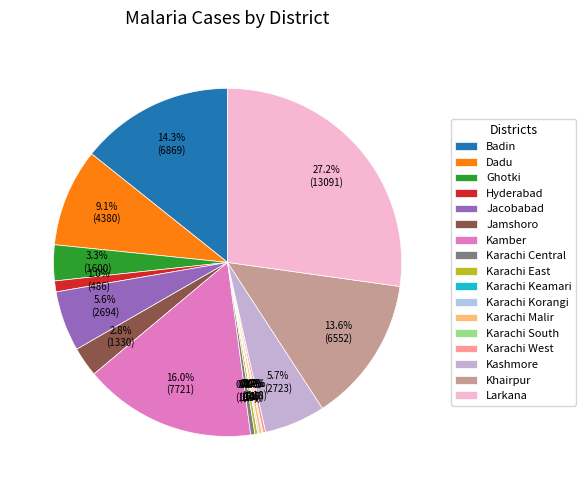

Rank the categories by value from highest to lowest.

Larkana, Kamber, Badin, Khairpur, Dadu, Kashmore, Jacobabad, Ghotki, Jamshoro, Hyderabad, Karachi Central, Karachi East, Karachi West, Karachi Malir, Karachi Korangi, Karachi South, Karachi Keamari